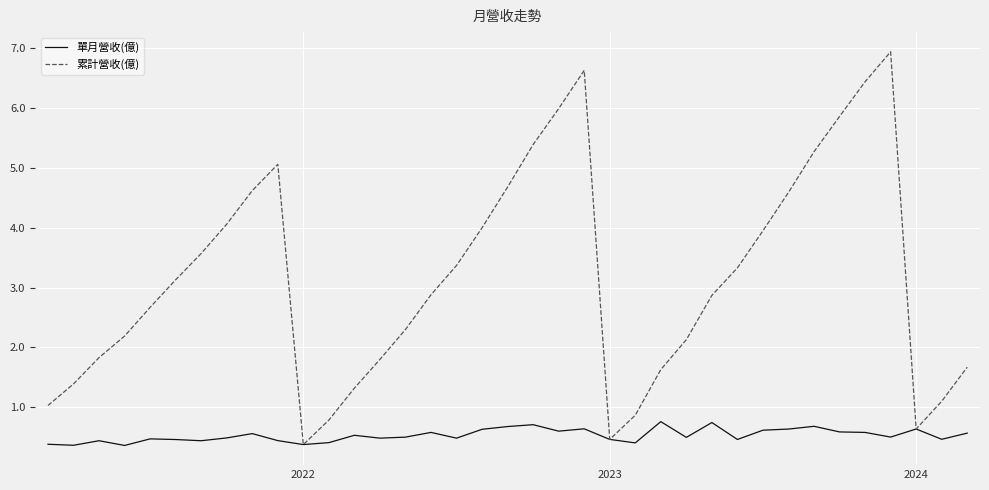

Which series has the largest total across all categories?

累計營收(億)